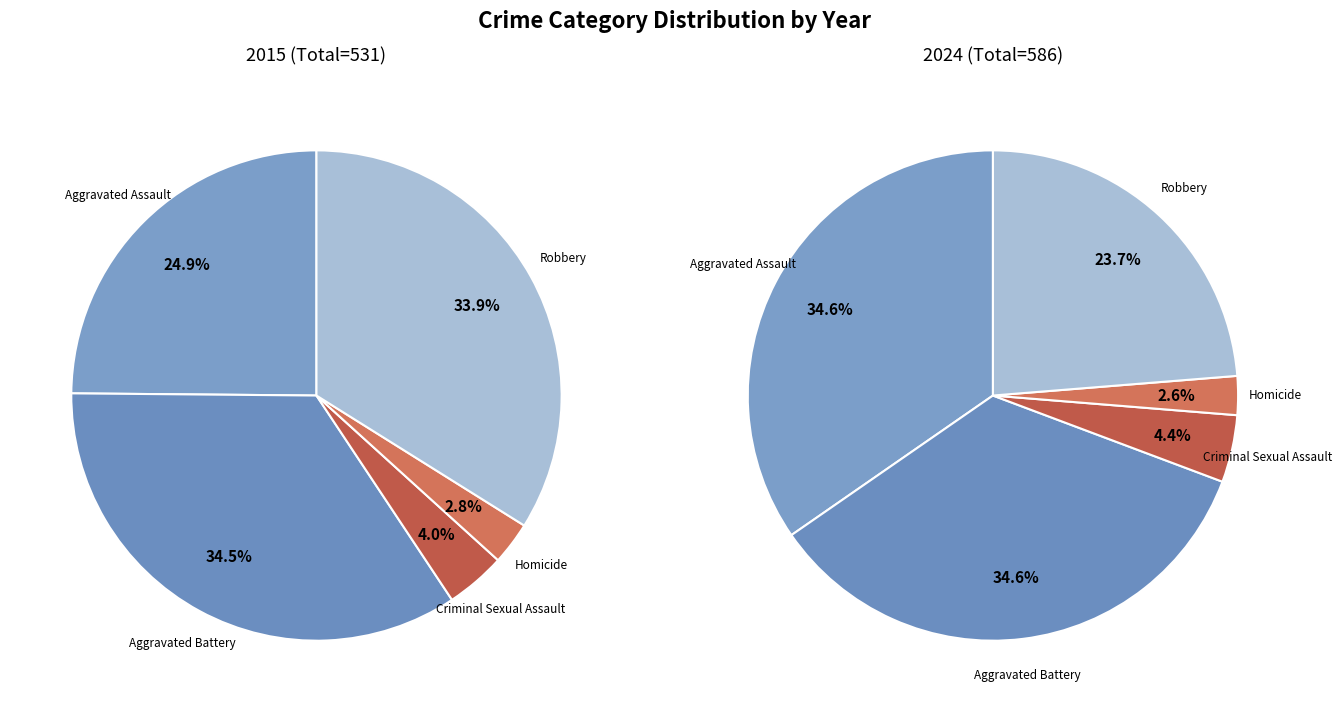

Is the sum of Robbery and Aggravated Assault greater than half?

Yes